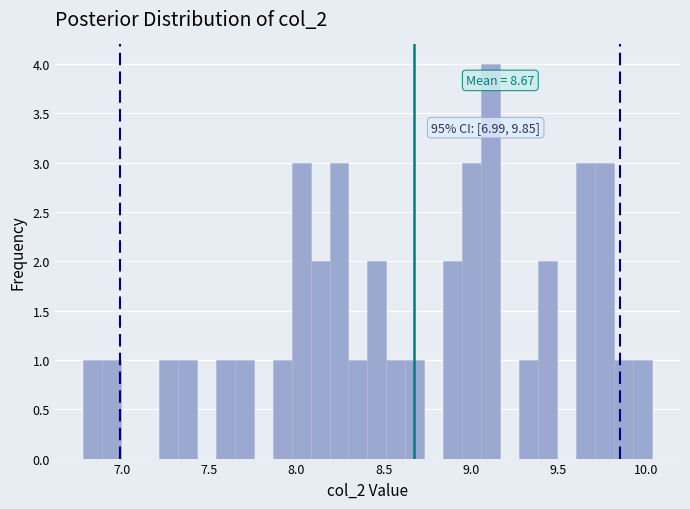

Read against the x-axis, roughly where is the centre of the tallest bar?

9.10